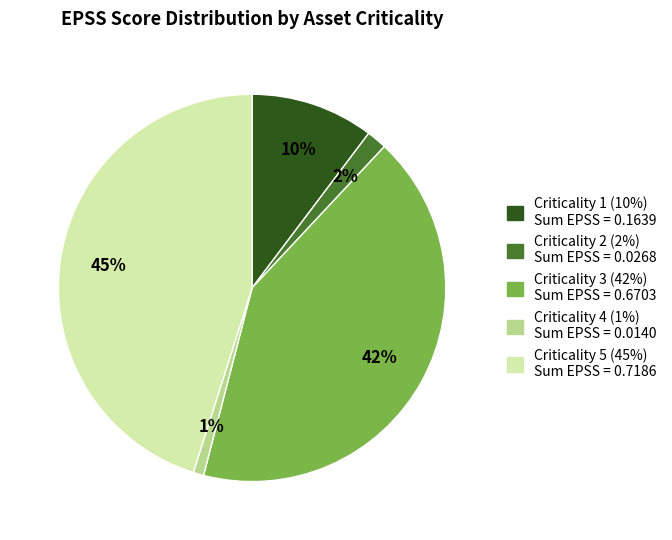

To the nearest percent, what is the average slice percentage?

20%